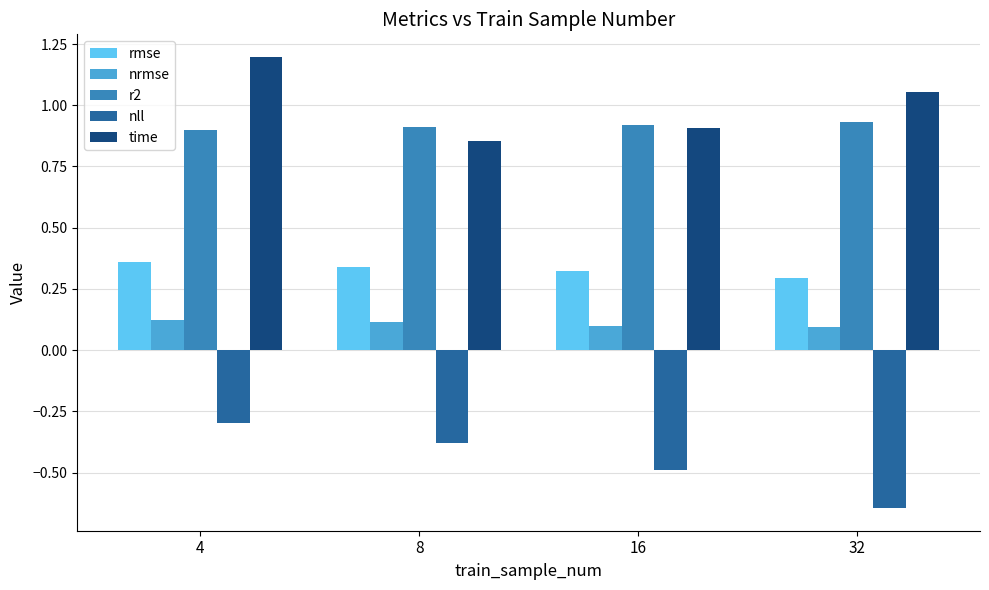

Is the value of r2 at 8 greater than the value of rmse at 4?

Yes